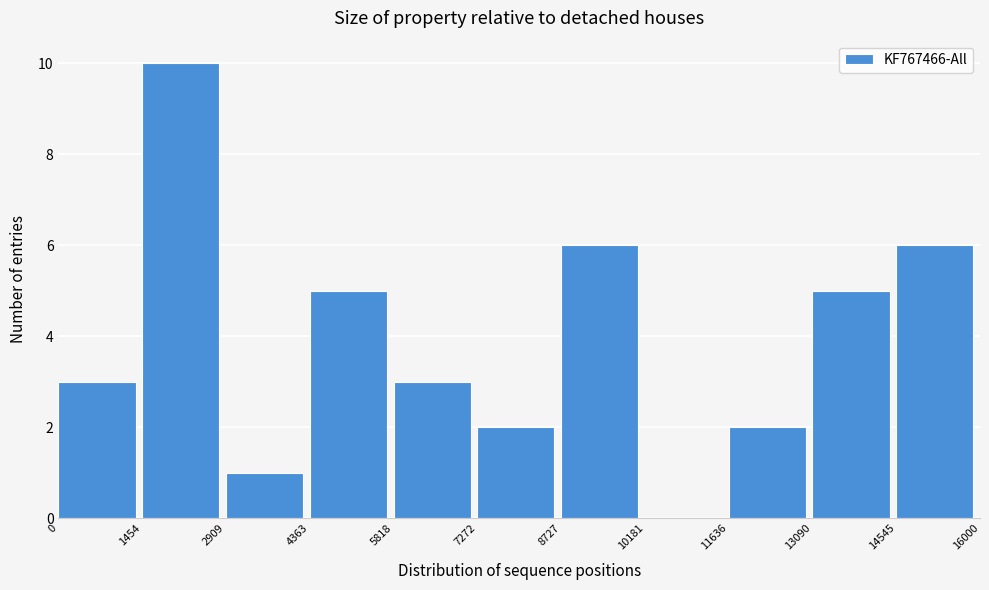

How tall is the bar that spans 1454 to 2909 on the x-axis? The values are not printed on the chart, so give them approximately, as read against the axis.

10